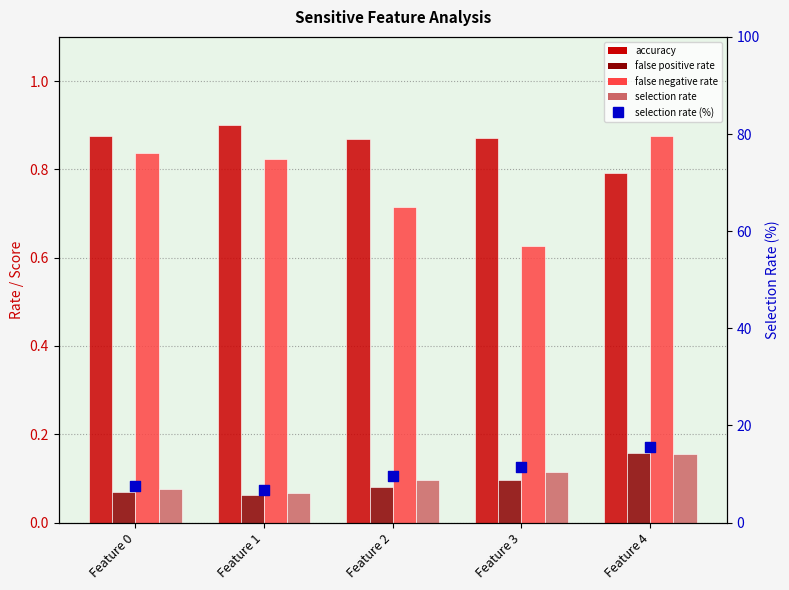

Which series contains the lowest Y value?

false positive rate